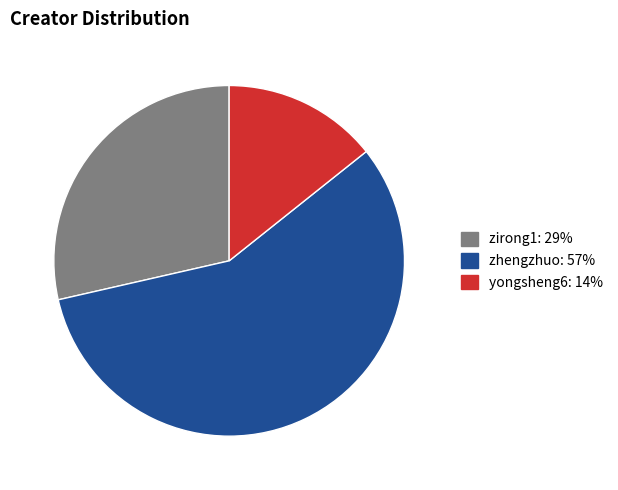

How many slices are in this pie chart?

3